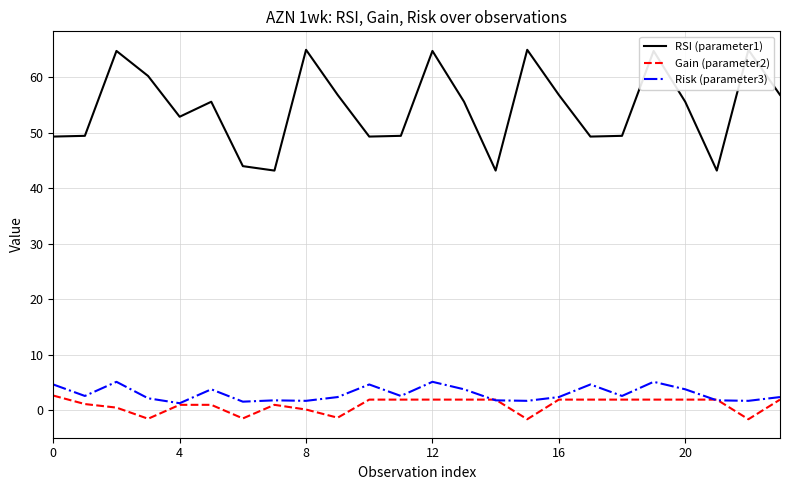

What is the label of the 13th point from the right?

11